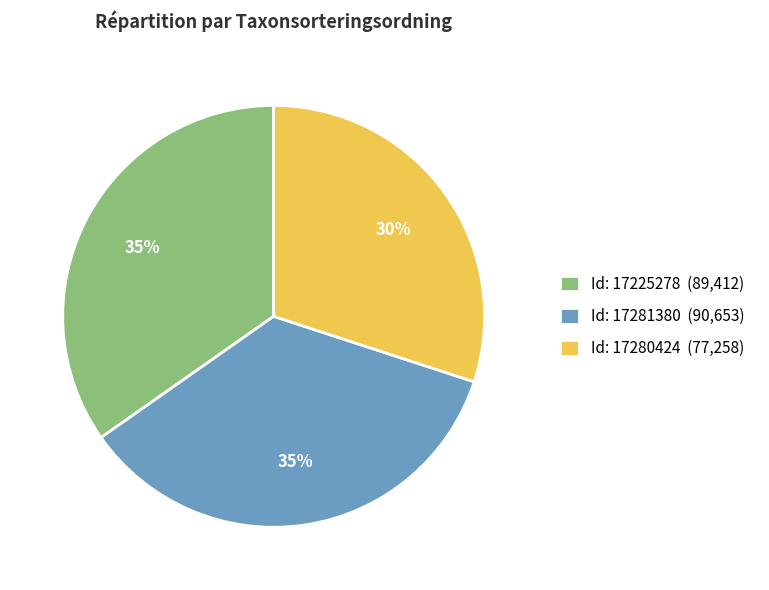

To the nearest percent, what is the average slice percentage?

33%